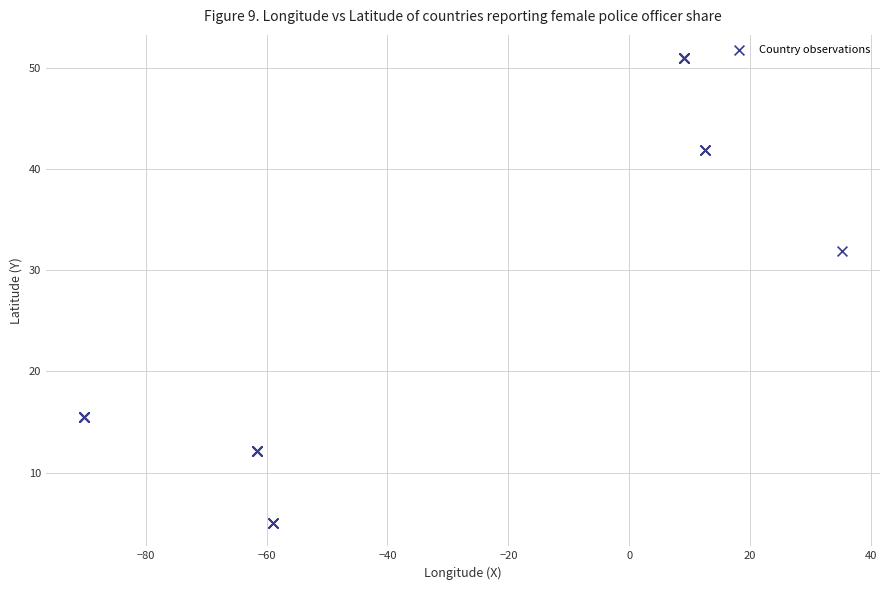

What Y value in the scatter plot is closest to 28?

31.9